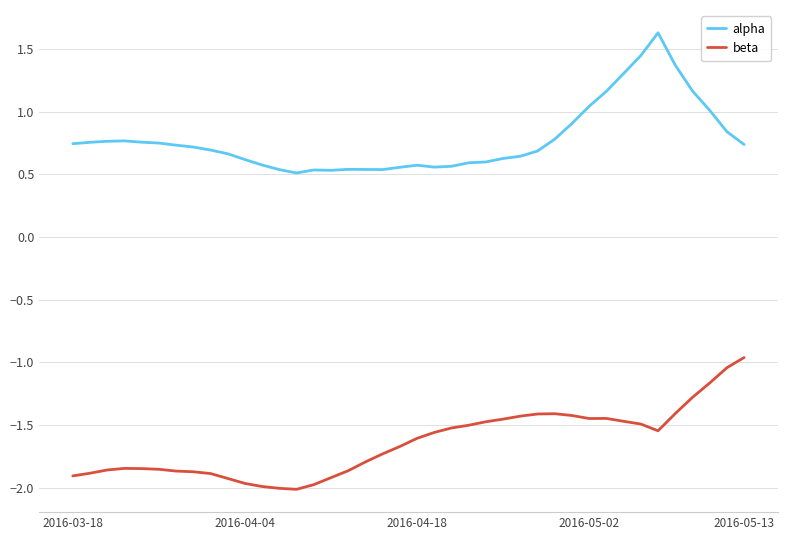

Which series has the largest range (max minus min)?

alpha